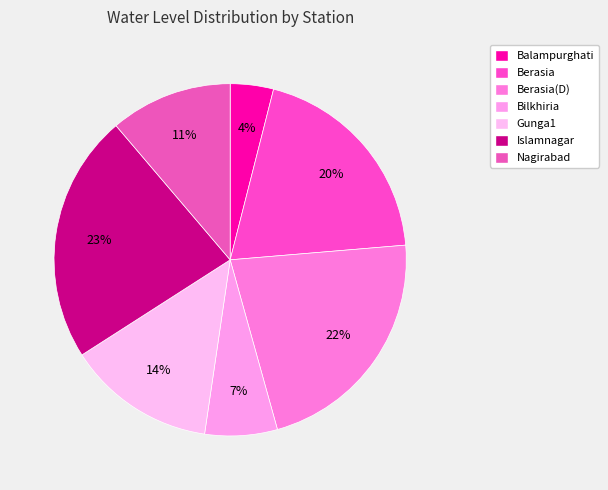

Combined, do Berasia and Berasia(D) account for over 50%?

No